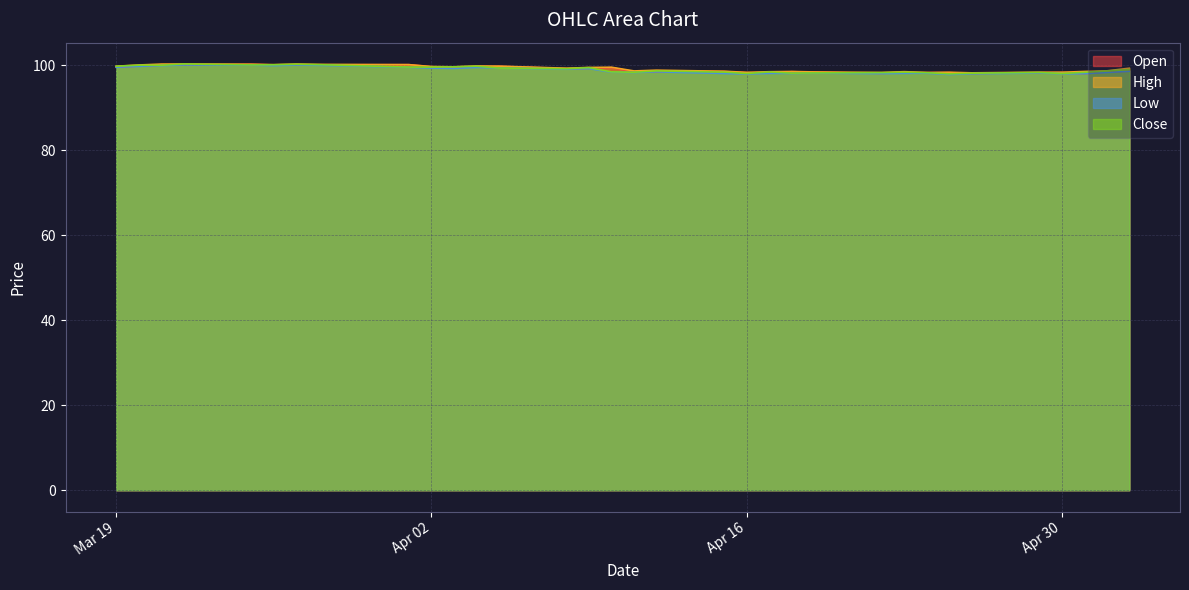

What is the sum of all High values?

3274.0